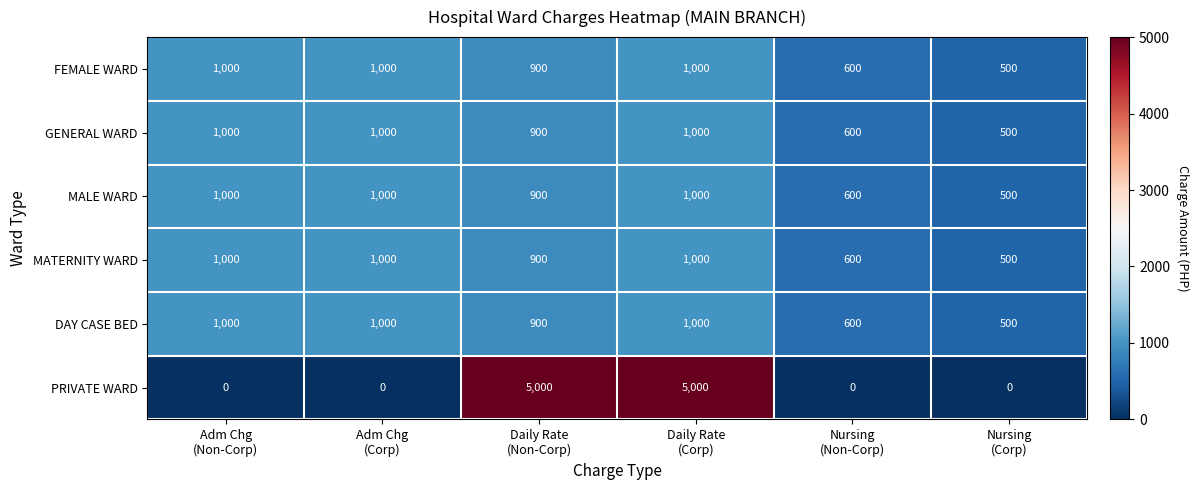

Count the number of data series in this chart.

6